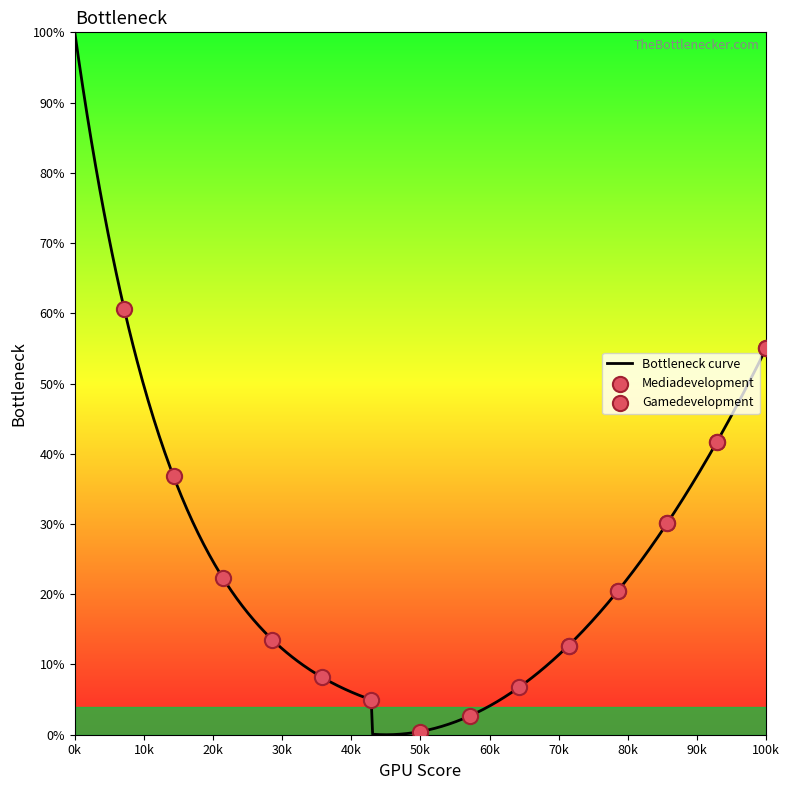

Between 5 and 1, which is larger?

5